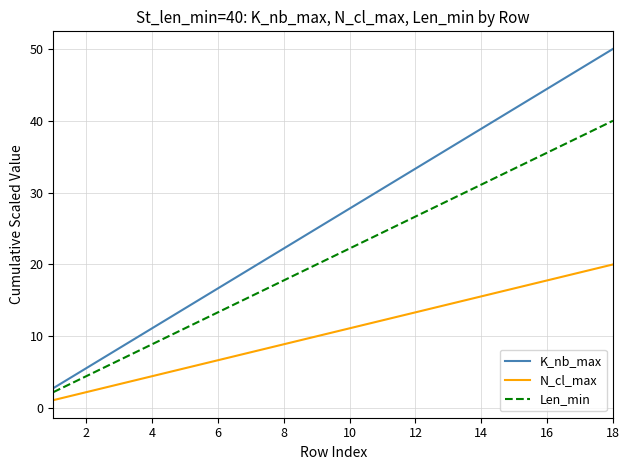

What is the maximum value shown in the chart?

50.0